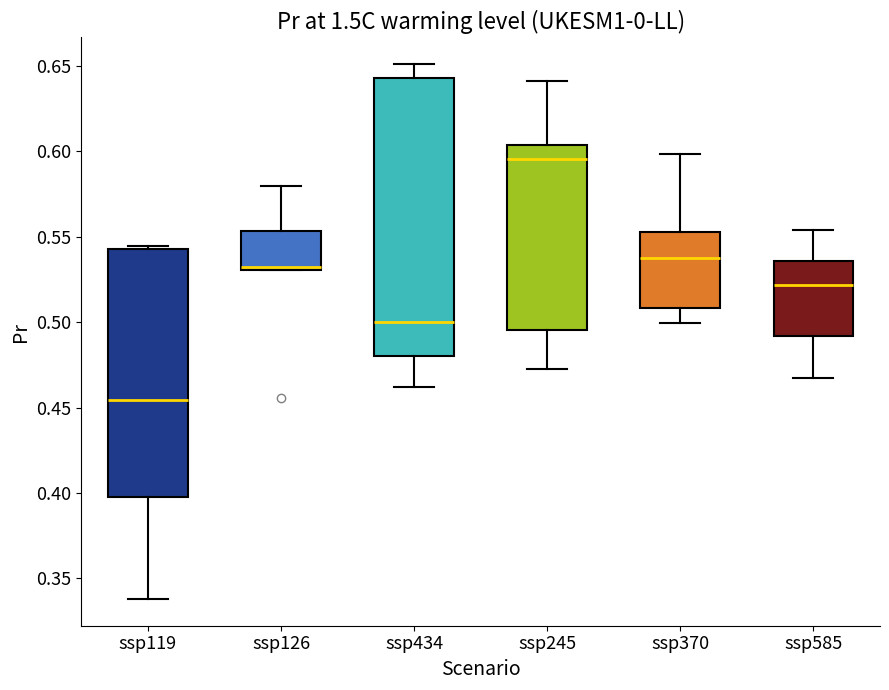

Reading left to right, read every box against the y-axis: the position of its median line, the range the box covers, and the ends of its whiskers. The values are not printed on the chart, so give them approximately, as read against the axis.

ssp119: median 0.455, box 0.400 to 0.545, whiskers 0.340 to 0.545
ssp126: median 0.530 (just above the box's lower edge), box 0.530 to 0.555, whiskers 0.530 to 0.580
ssp434: median 0.500, box 0.480 to 0.645, whiskers 0.460 to 0.650
ssp245: median 0.595, box 0.495 to 0.605, whiskers 0.475 to 0.640
ssp370: median 0.540, box 0.510 to 0.555, whiskers 0.500 to 0.600
ssp585: median 0.520, box 0.490 to 0.535, whiskers 0.470 to 0.555